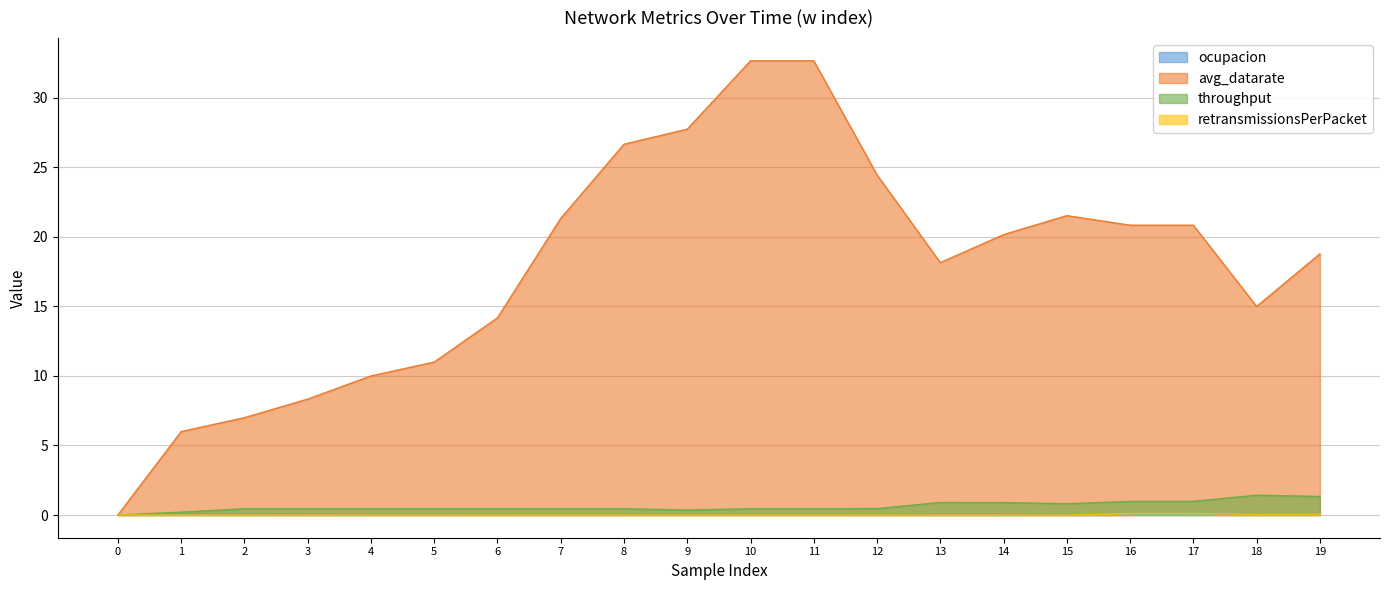

Which series has the largest range (max minus min)?

avg_datarate